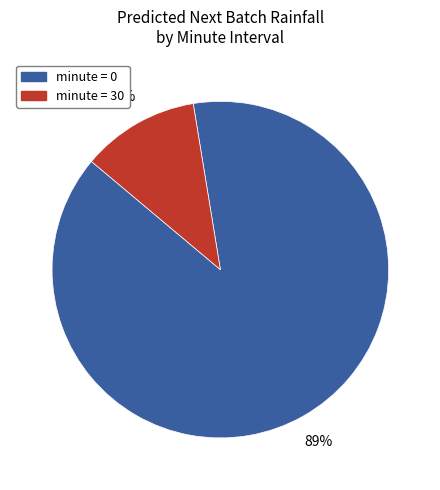

To the nearest percent, what is the average slice percentage?

50%